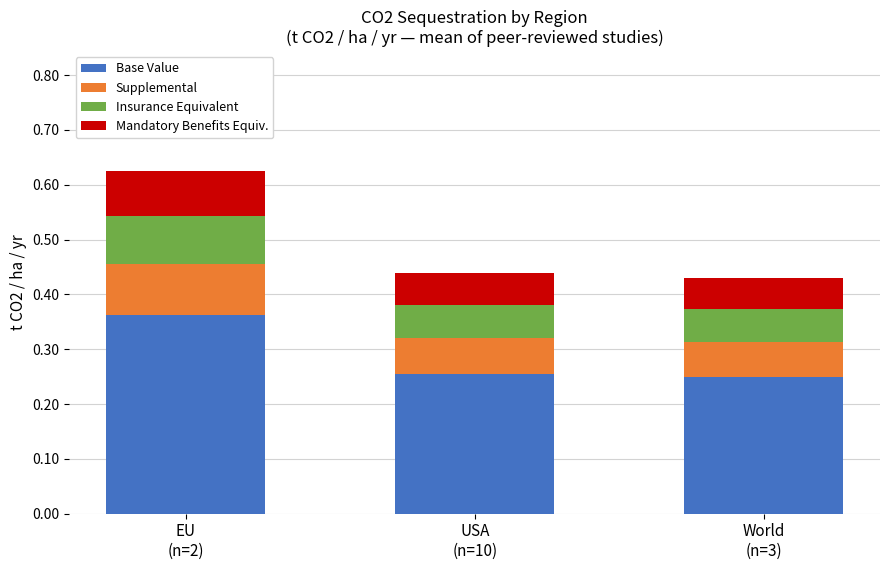

How many series are shown in this chart?

4